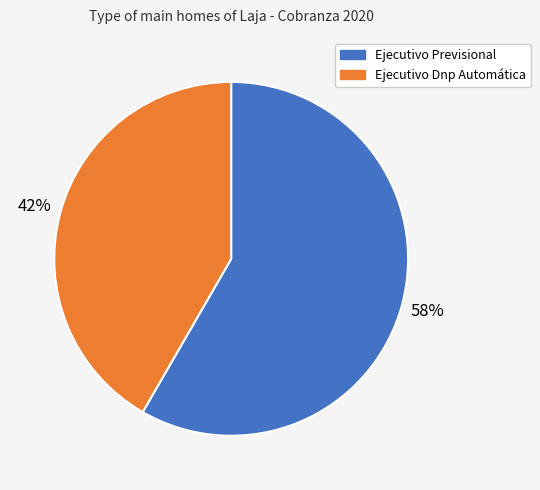

Is the sum of Ejecutivo Dnp Automática and Ejecutivo Previsional greater than half?

Yes